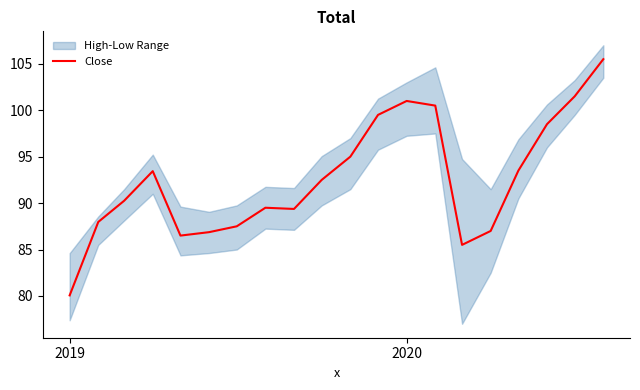

How many interior local peaks (higher than both neighbors) does the data have?

3